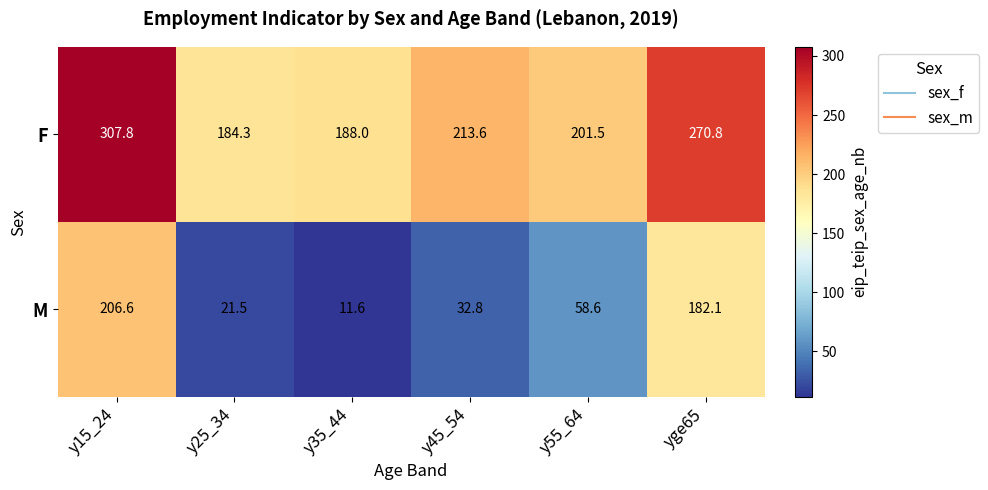

Reading left to right, what are all the values shown in this chart?

F: 307.8	184.3	188.0	213.6	201.5	270.8
M: 206.6	21.5	11.6	32.8	58.6	182.1